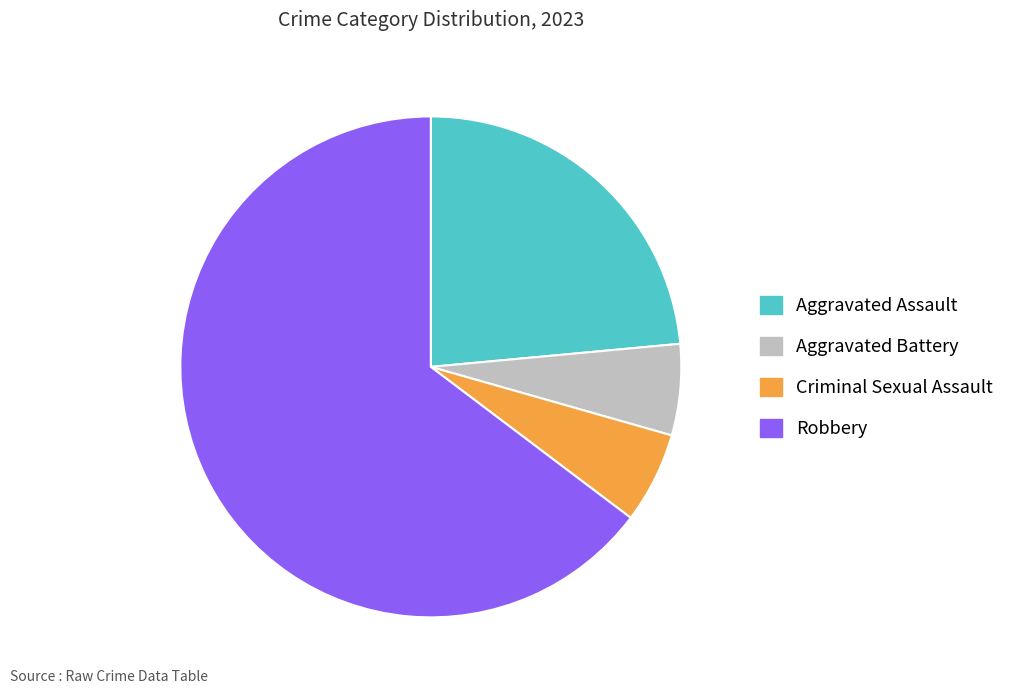

Count the number of slices in the pie.

4